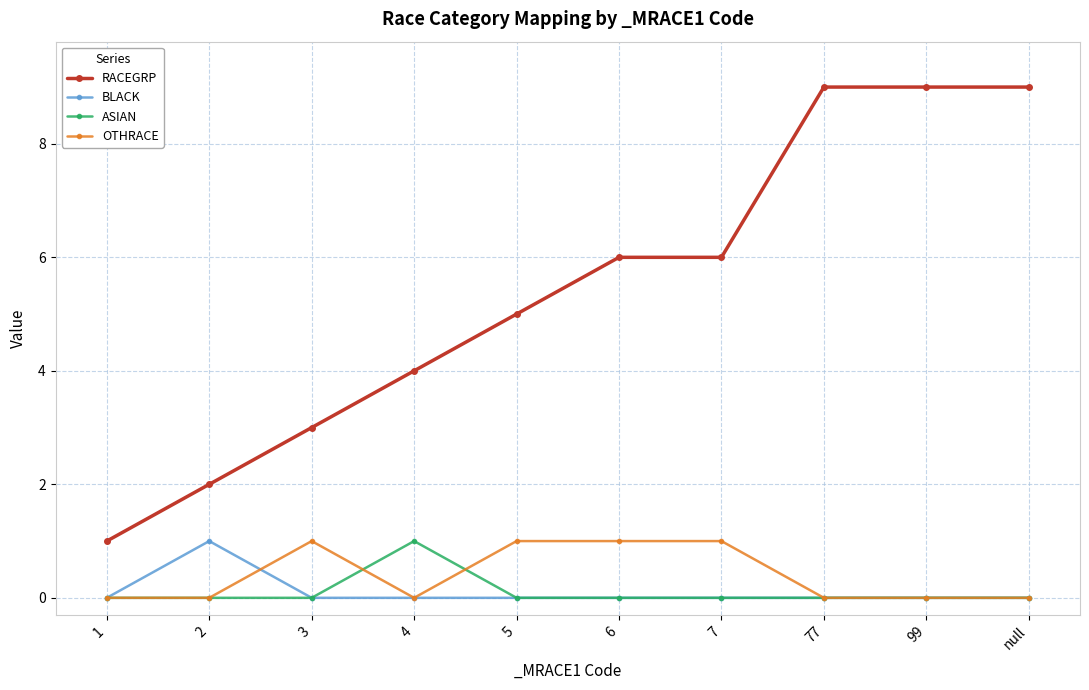

What is the sum of all RACEGRP values?

54